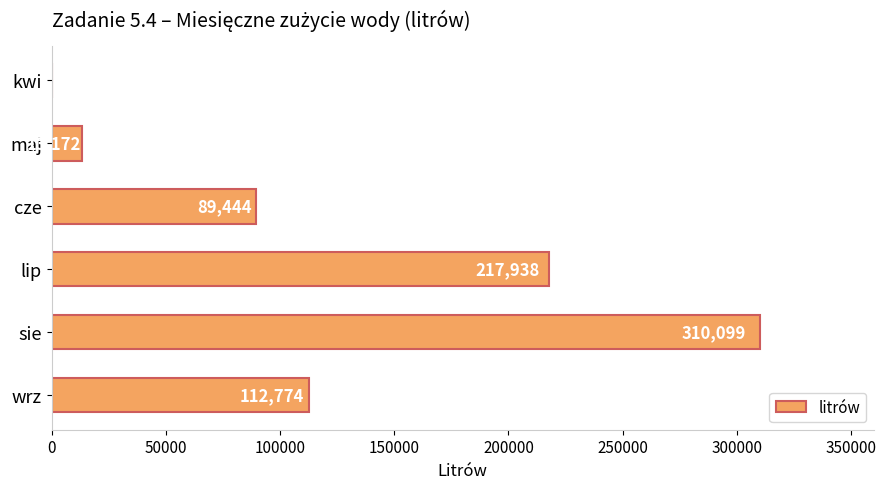

What is the sum of all values?

743427